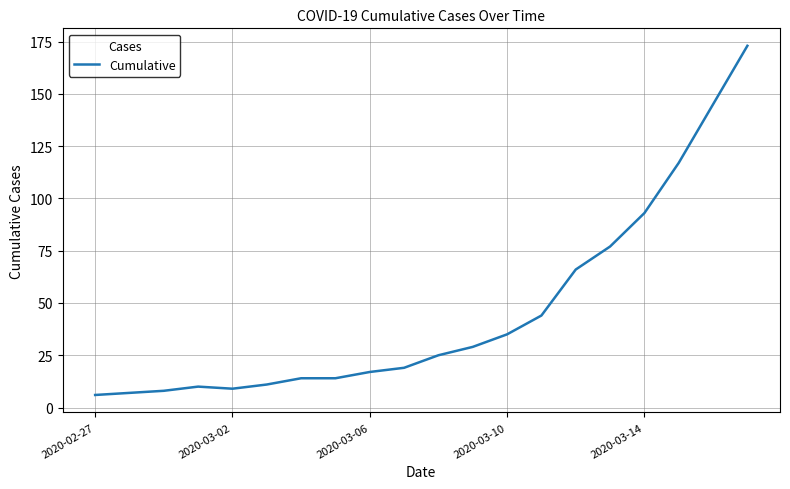

What is the smallest value displayed?

6